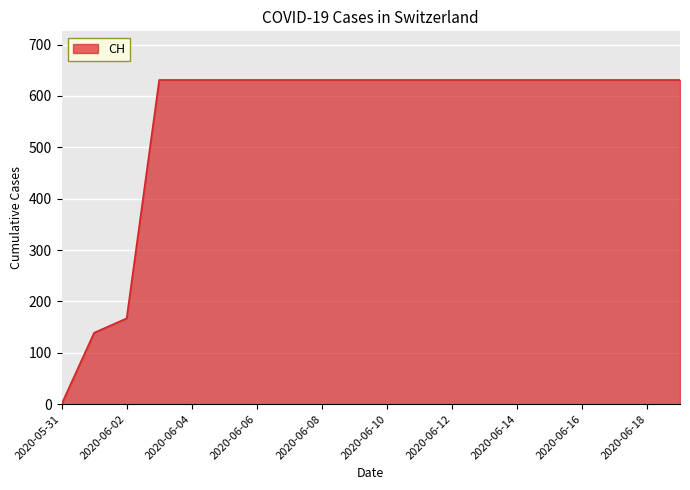

What is the maximum value shown in the chart?

631